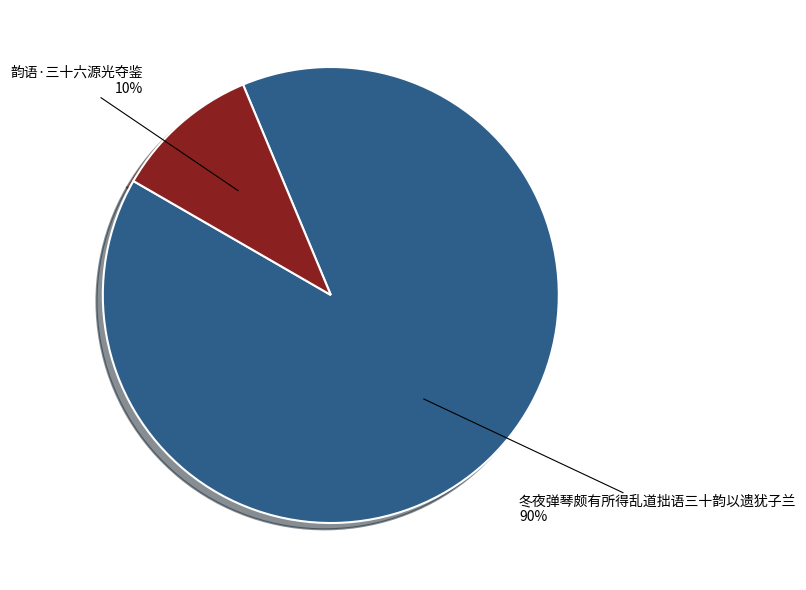

Which category has the smallest portion of the pie?

韵语·三十六源光夺鉴